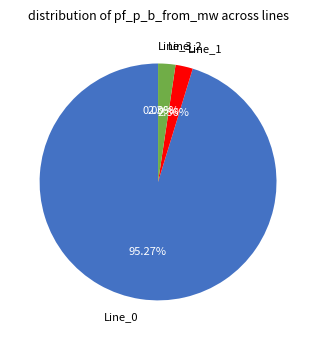

Is there a majority slice in this chart?

Yes